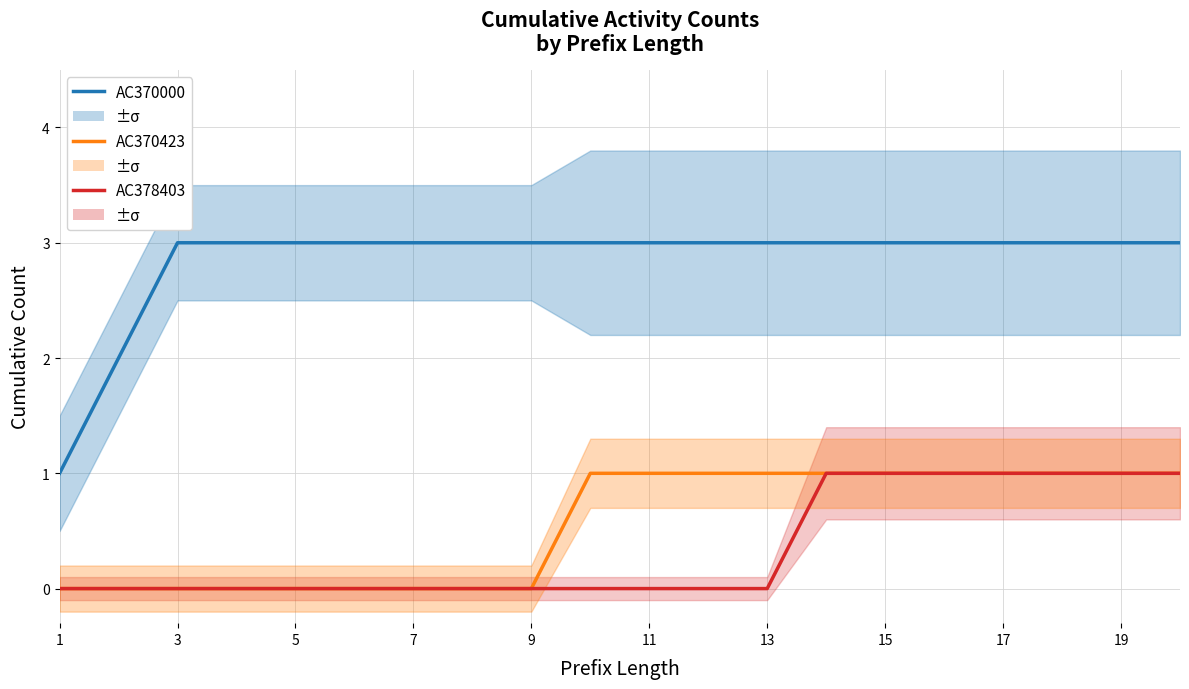

How many lines are shown in the chart?

3